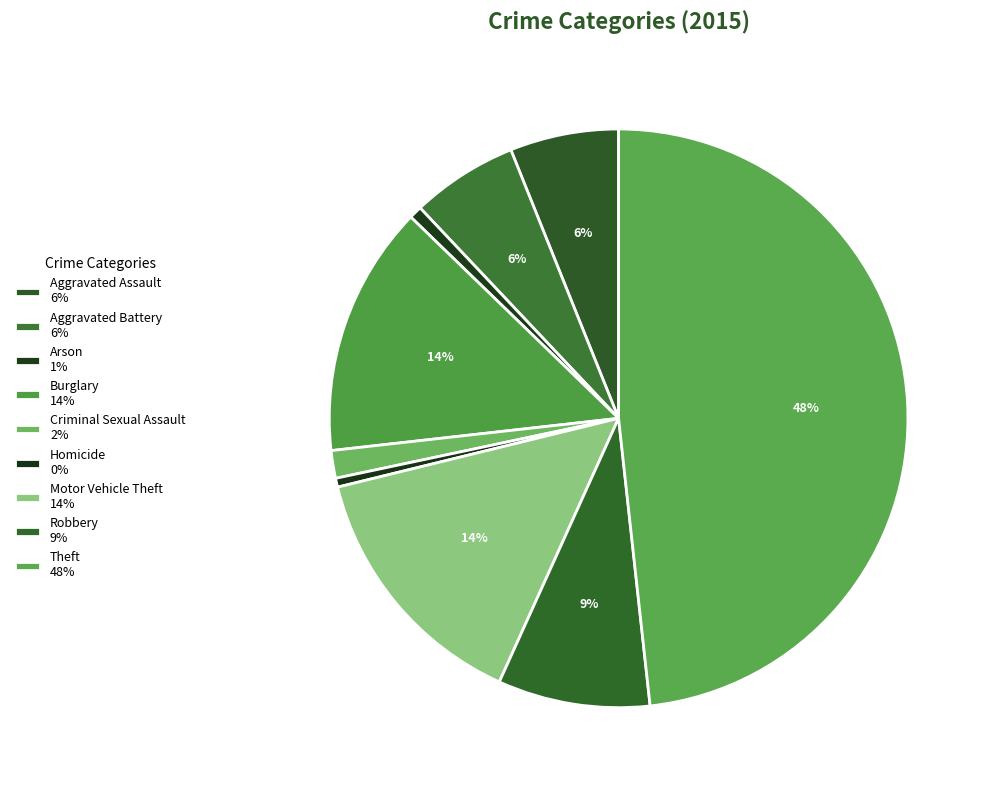

True or false: Robbery accounts for 9% of the total.

True